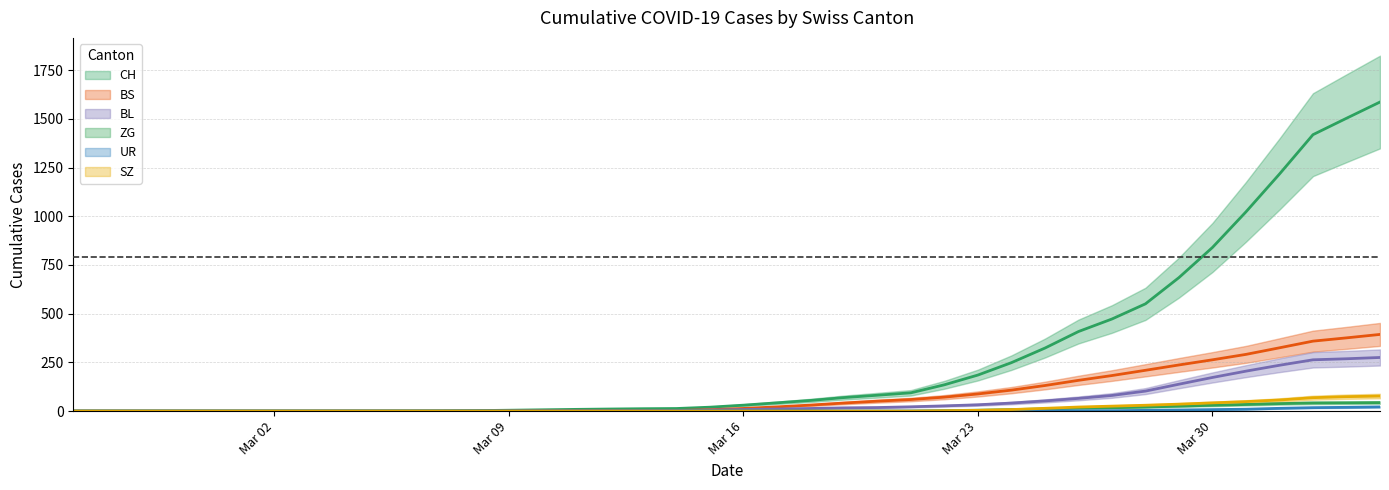

Which series has the largest total across all categories?

CH